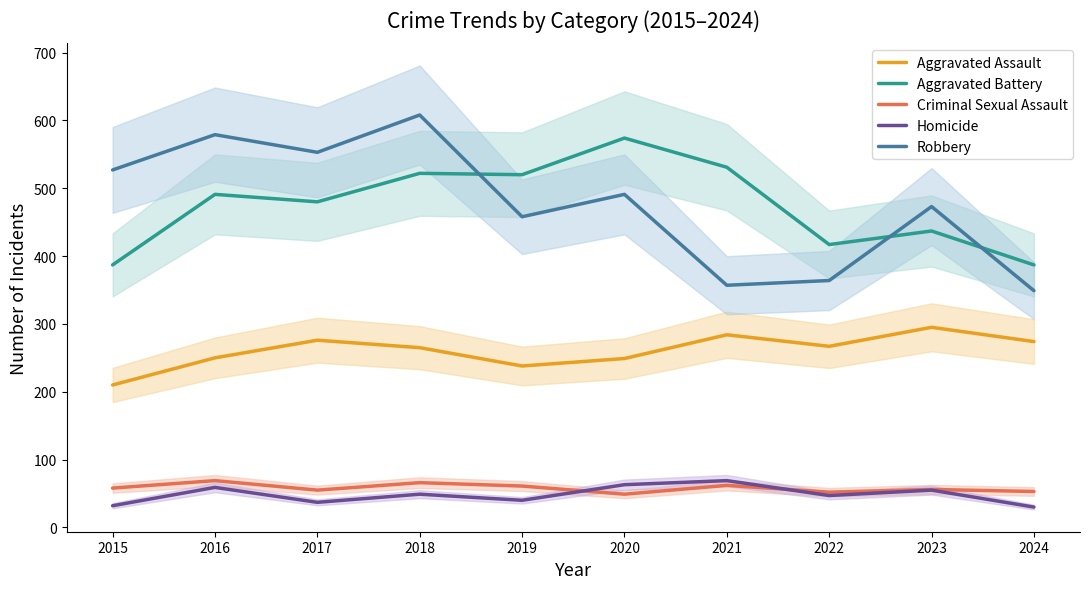

True or false: Robbery and Homicide cross at least once.

False